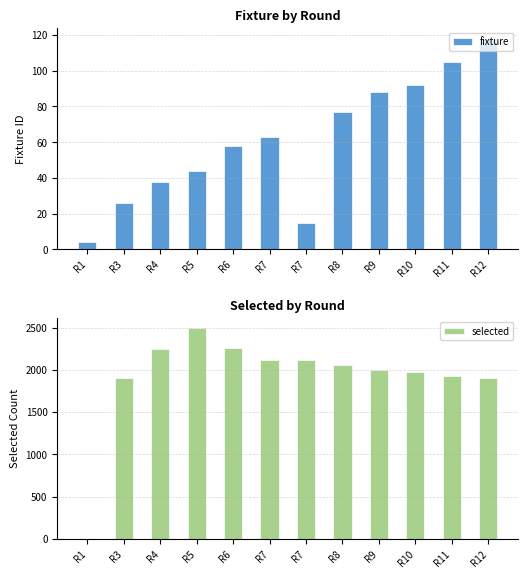

Are the bars grouped side by side (vs. stacked)?

Yes